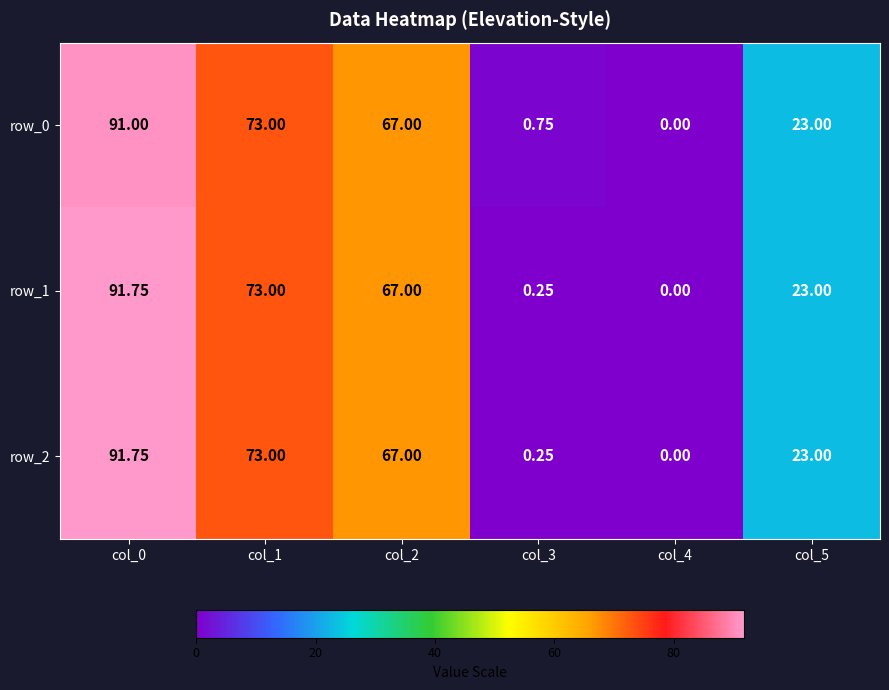

Count the number of categories in the chart.

6